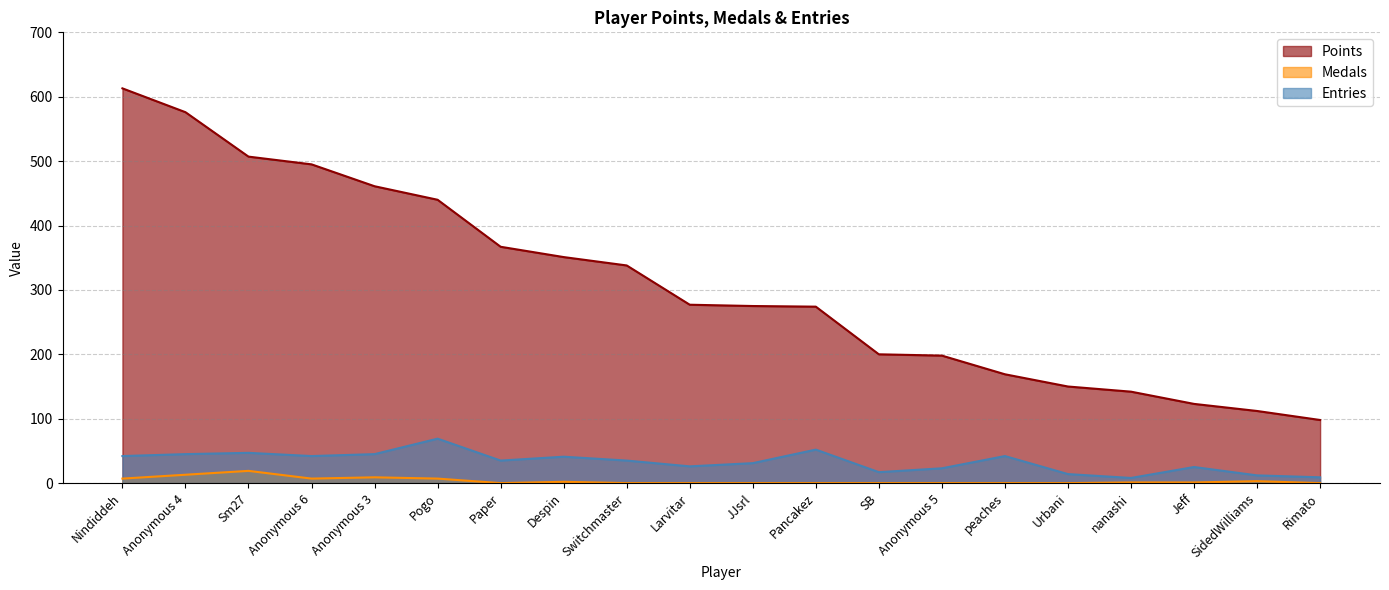

List the labels in order of Points value, smallest first.

Rimato, SidedWilliams, Jeff, nanashi, Urbani, peaches, Anonymous 5, SB, Pancakez, JJsrl, Larvitar, Switchmaster, Despin, Paper, Pogo, Anonymous 3, Anonymous 6, Sm27, Anonymous 4, Nindiddeh